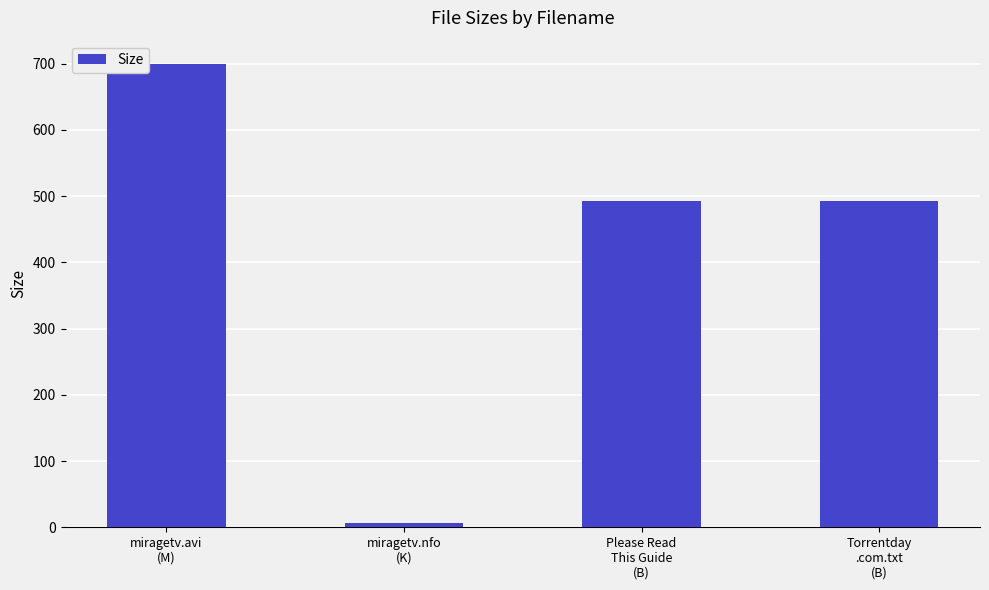

Count the number of data series in this chart.

1